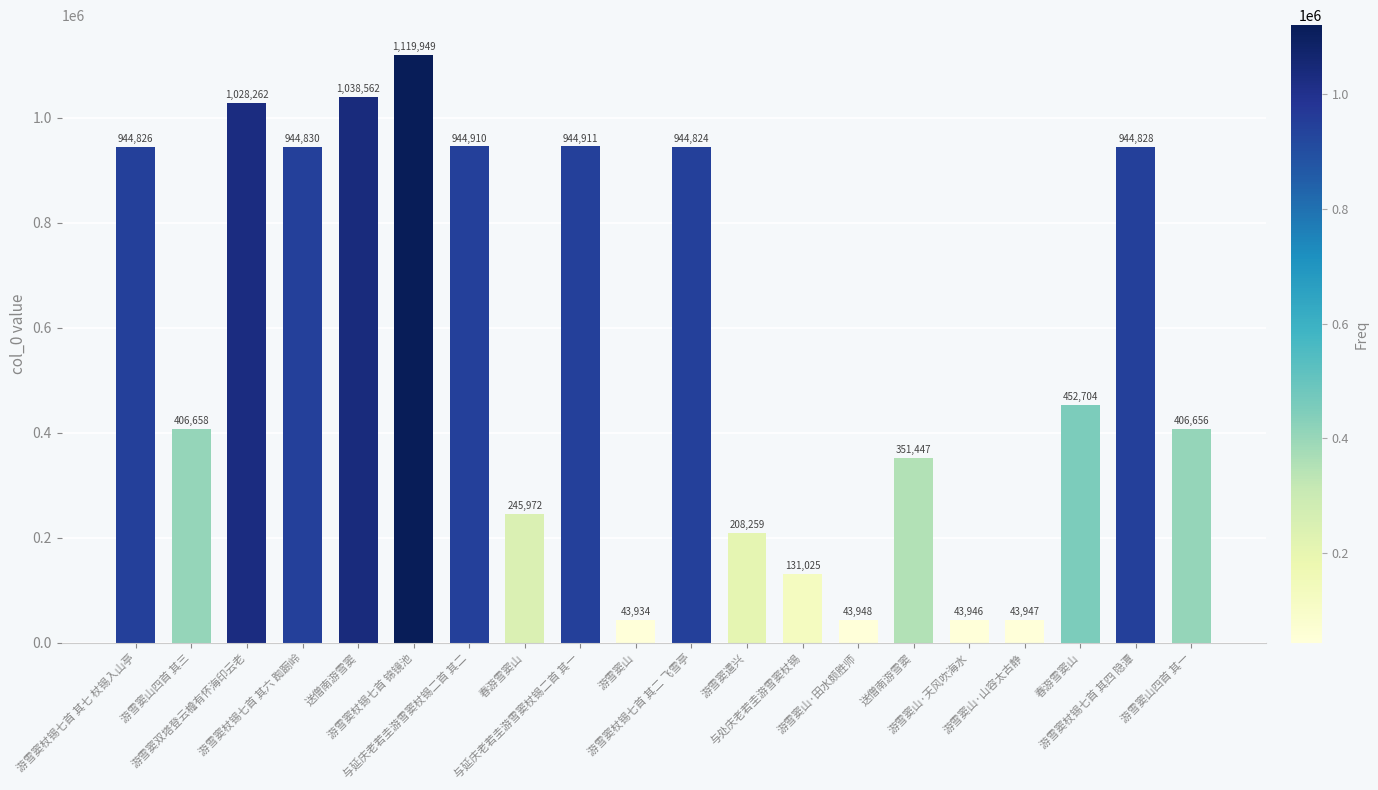

Between 游雪窦杖锡七首 其二 飞雪亭 and 游雪窦杖锡七首 其六 踟蹰岭, which is larger?

游雪窦杖锡七首 其六 踟蹰岭